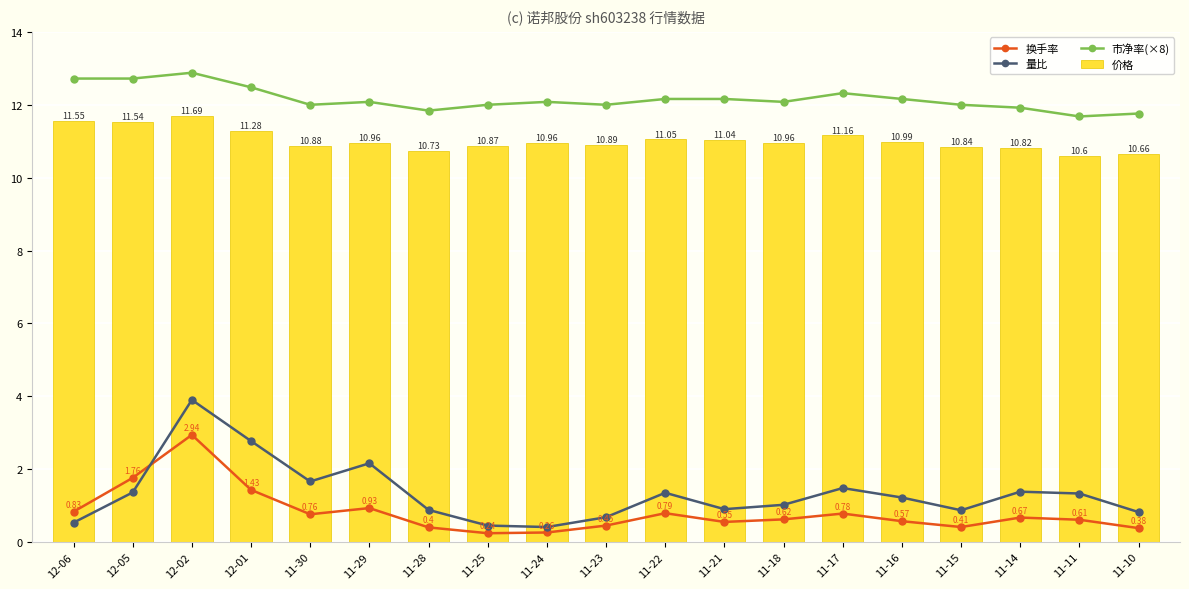

Where is 价格 nearest to the value 11?

11-16